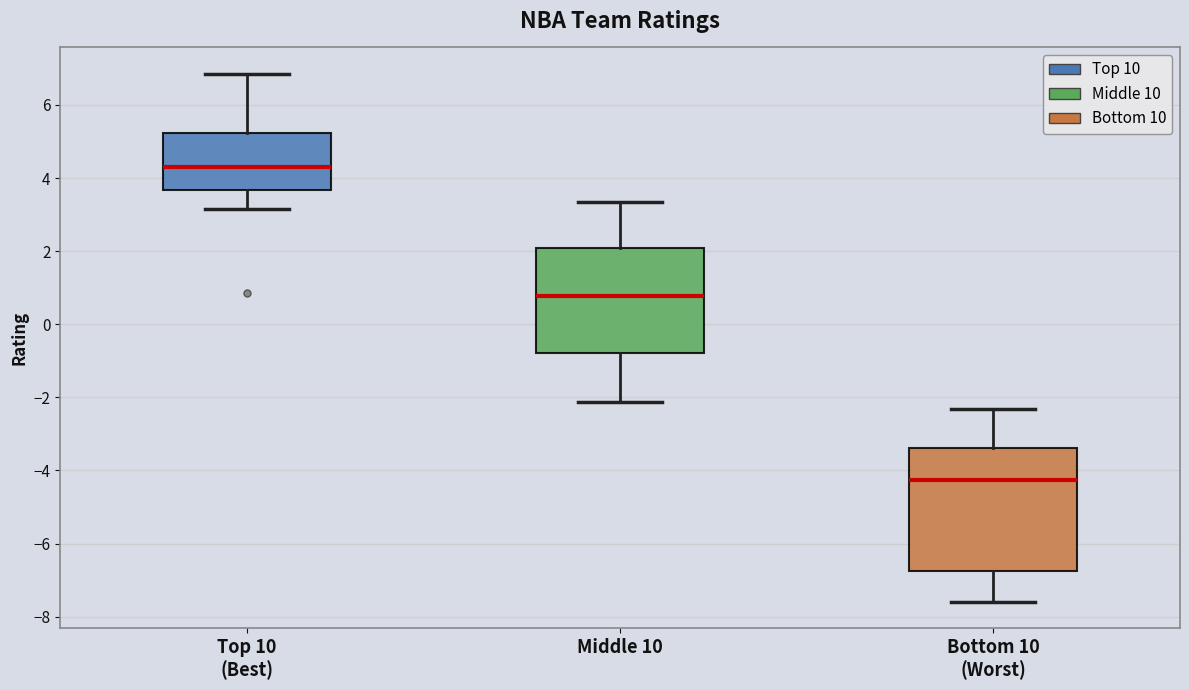

Where does the median line of the box for Middle 10 sit on the y-axis? The values are not printed on the chart, so give them approximately, as read against the axis.

0.8